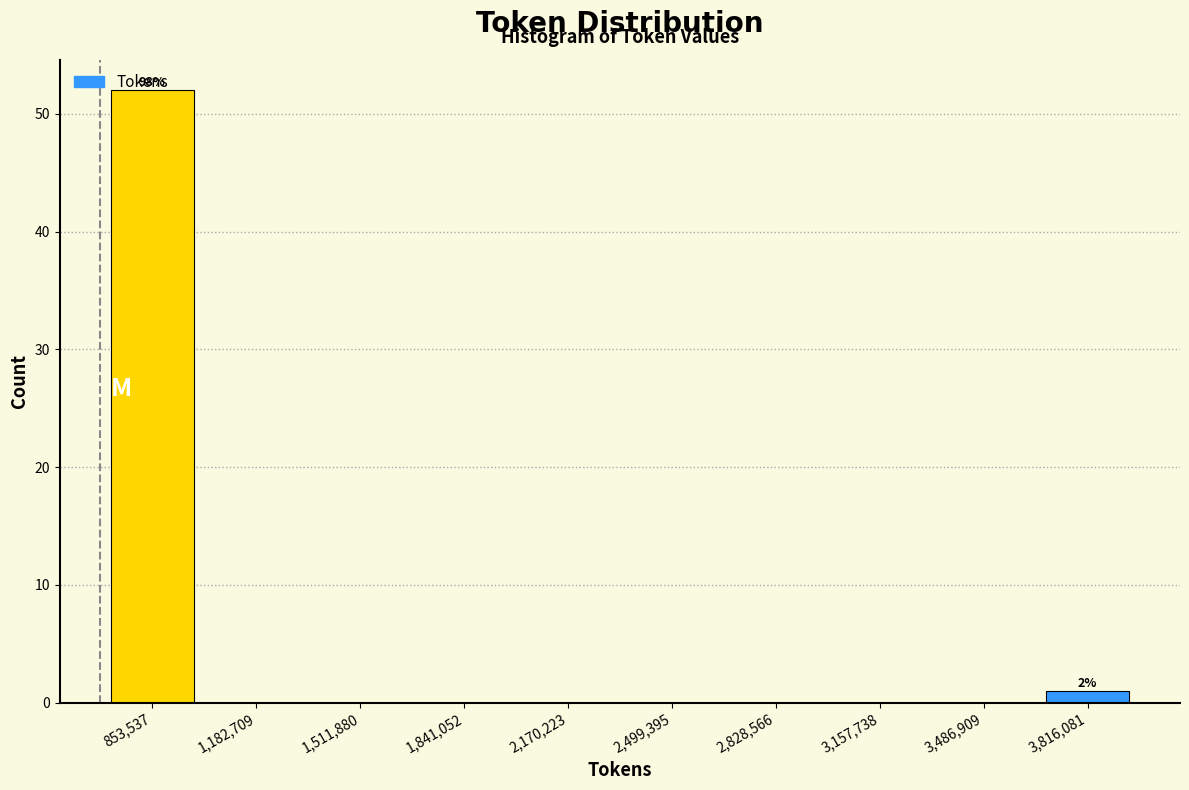

Over which range of the x-axis is the bar tallest?

700000 to 1000000